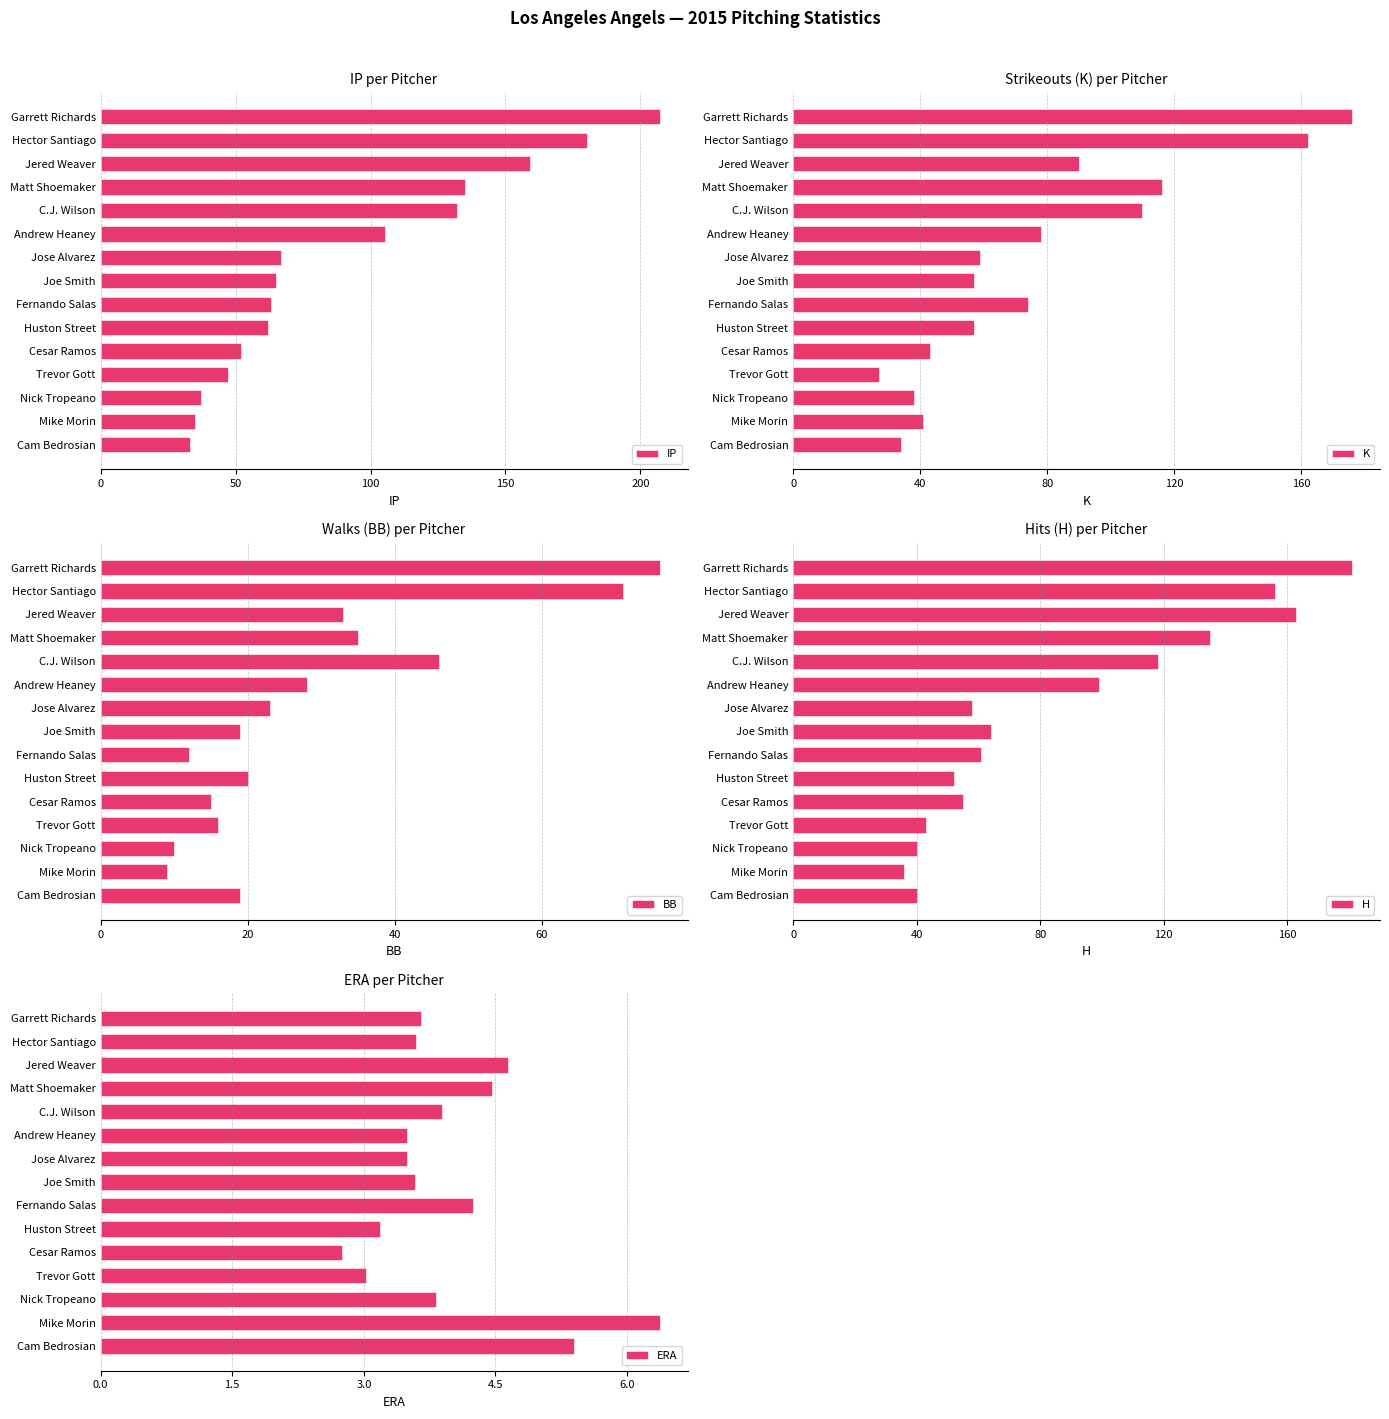

True or false: K has a value of 77.7 at Hector Santiago.

False